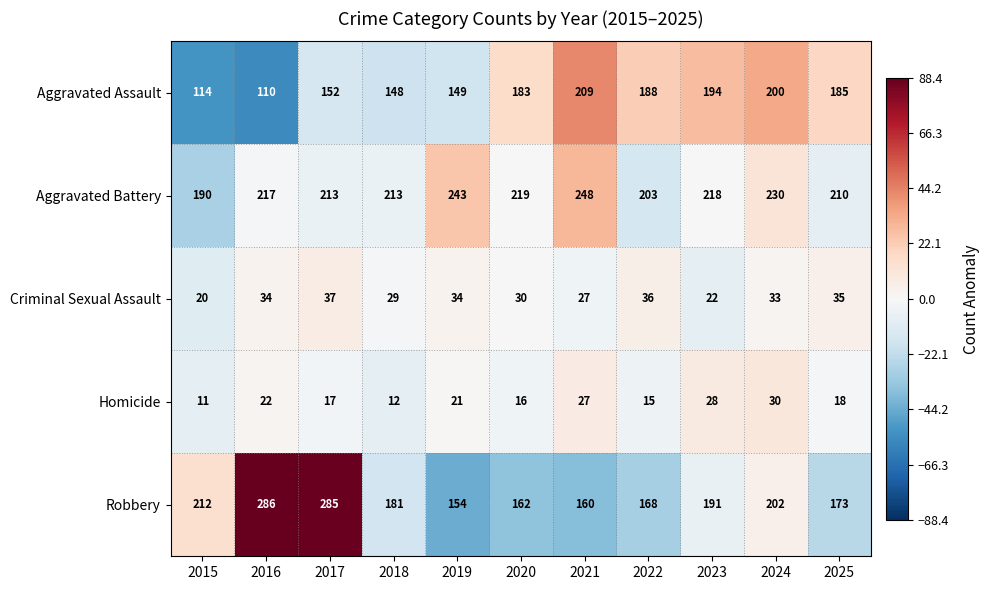

What is the sum of all Homicide values?

217